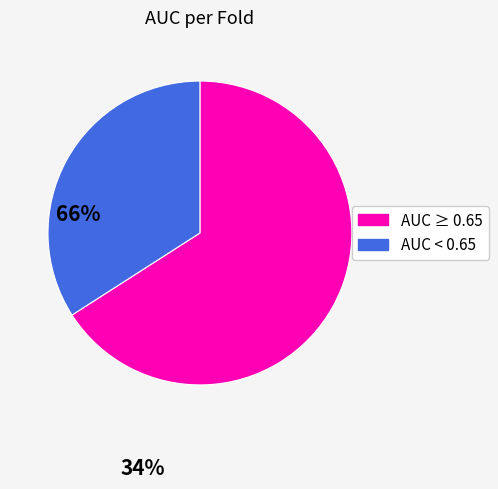

Combined, do AUC < 0.65 and AUC ≥ 0.65 account for over 50%?

Yes